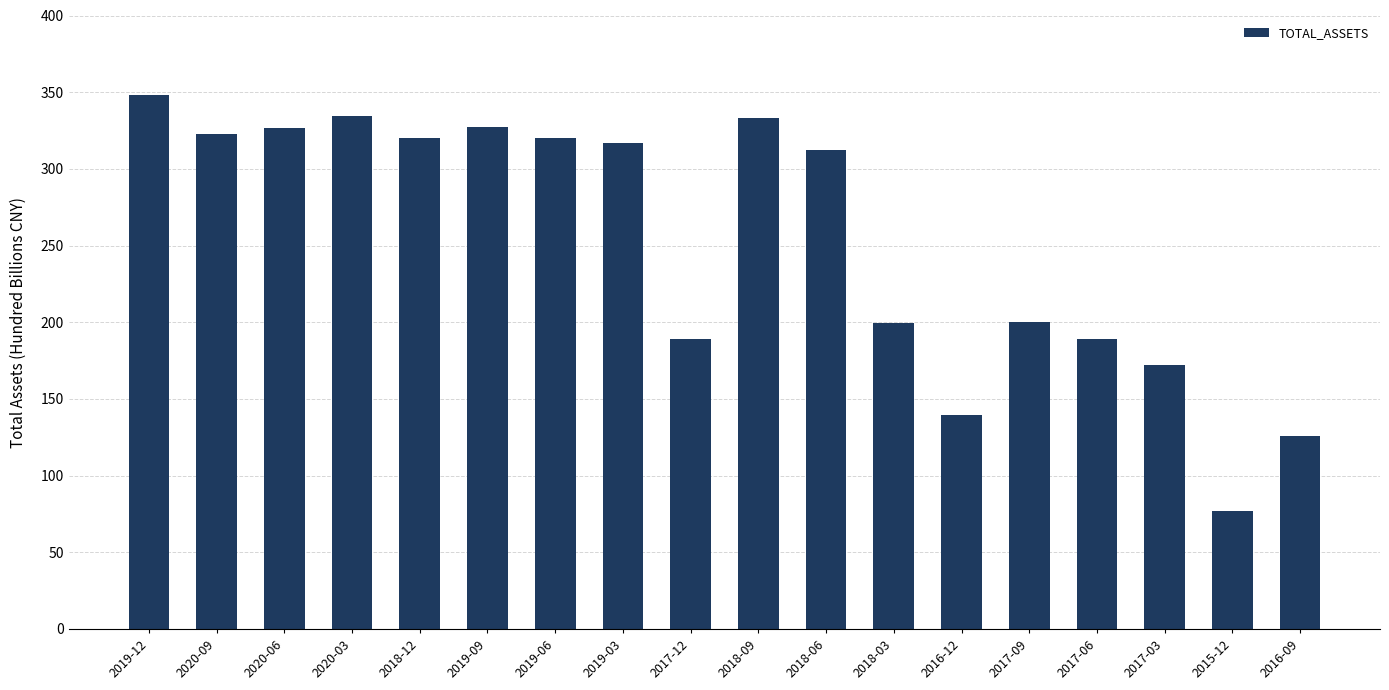

What is the average value?

253.0